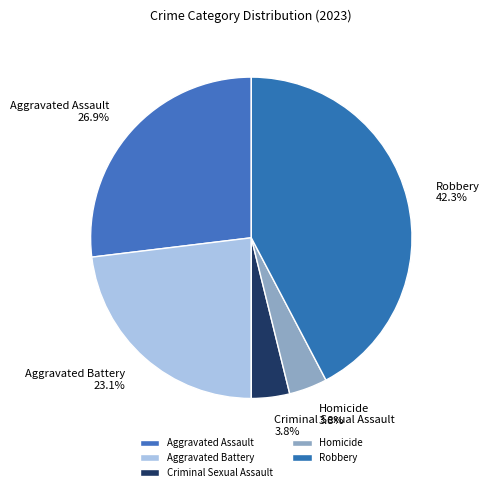

To the nearest percent, what is the combined percentage of Robbery and Homicide?

46%